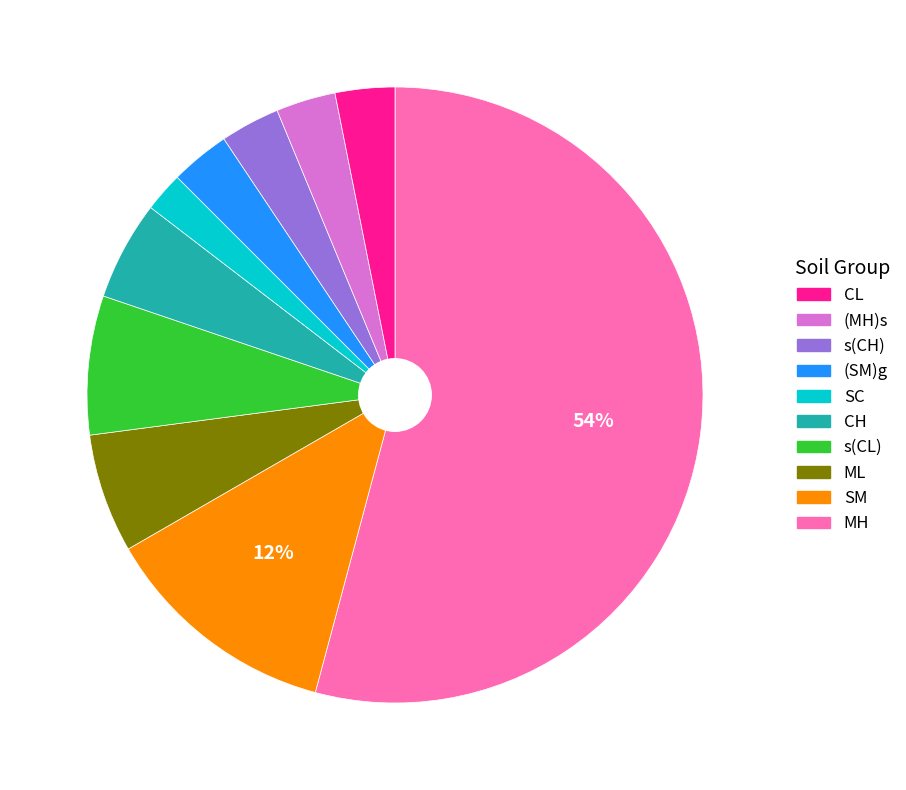

To the nearest percent, what is the average slice percentage?

10%